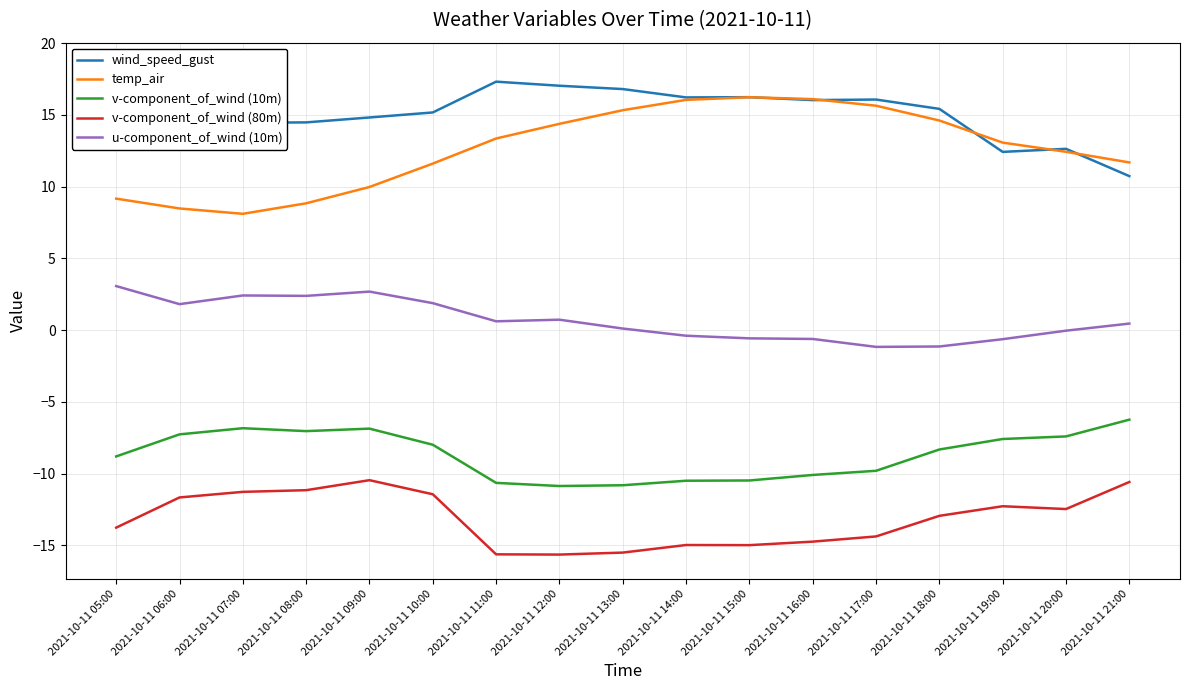

What is the spread (max minus min) of values at 2021-10-11 10:00?

26.6